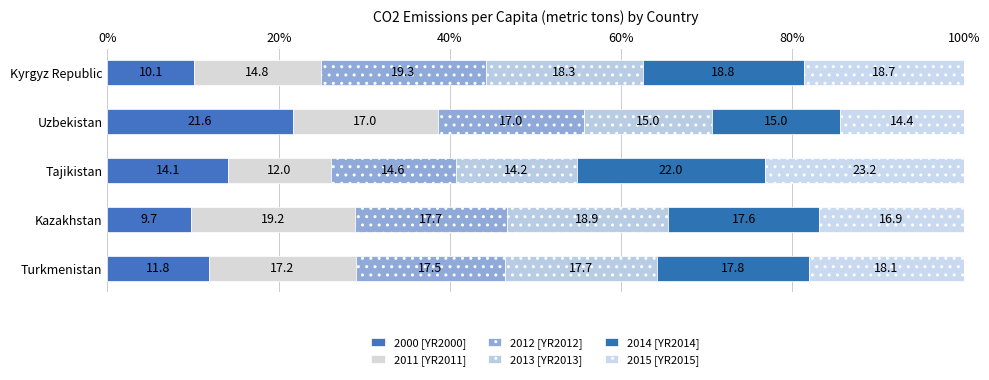

What are all the series names shown in the legend?

2000 [YR2000], 2011 [YR2011], 2012 [YR2012], 2013 [YR2013], 2014 [YR2014], 2015 [YR2015]